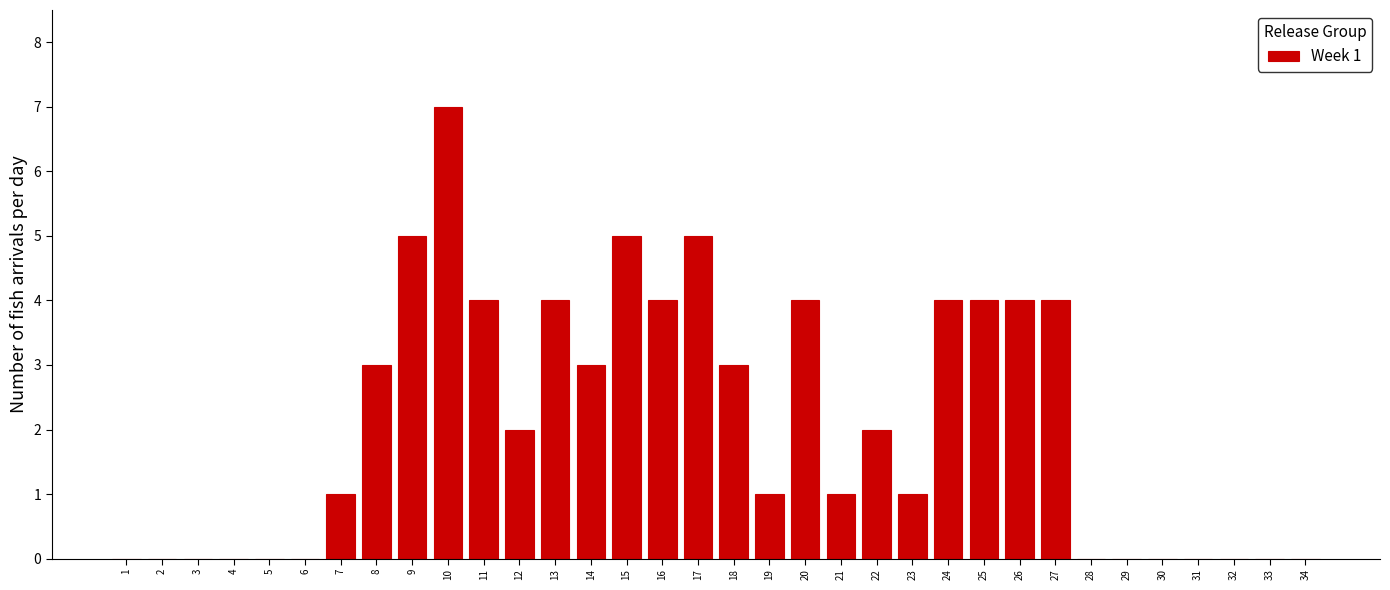

What is the maximum value shown in the chart?

7